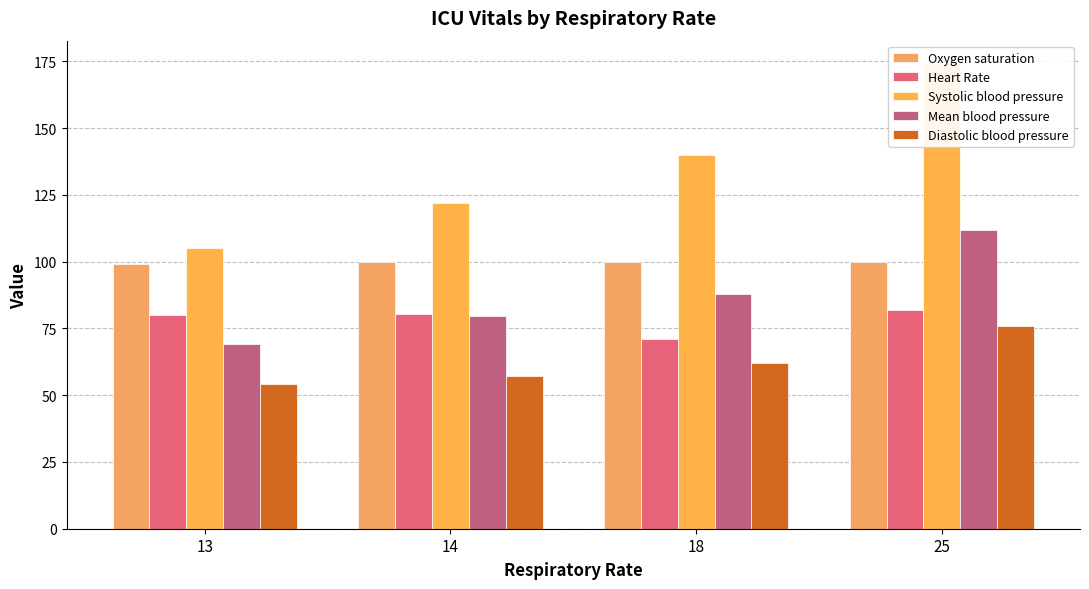

How many Oxygen saturation values are between 99 and 100?

4